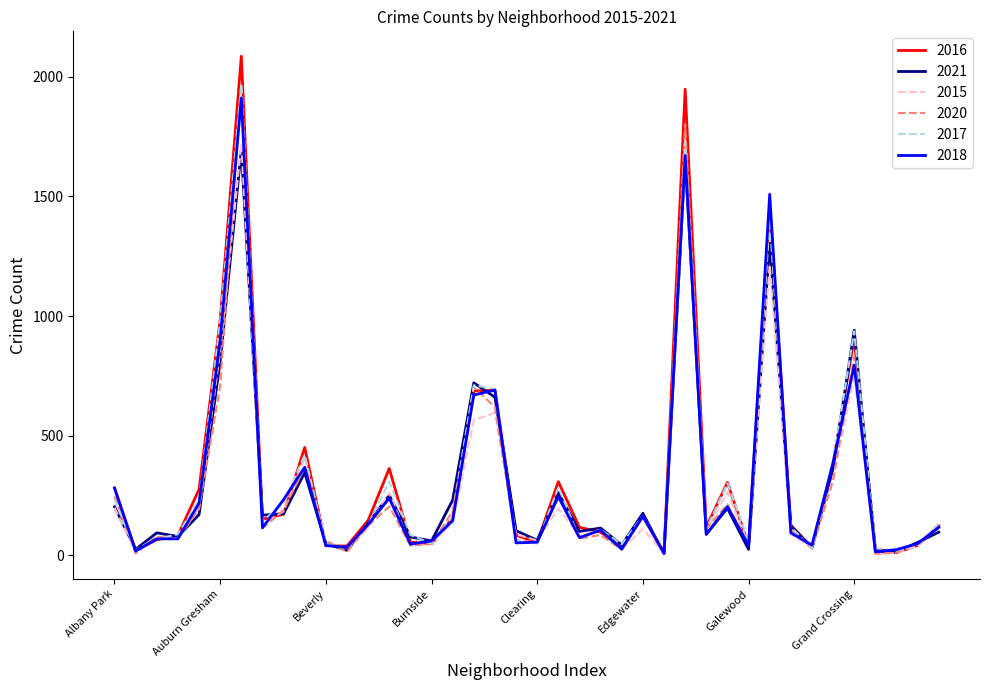

What is the greatest value displayed?

2086